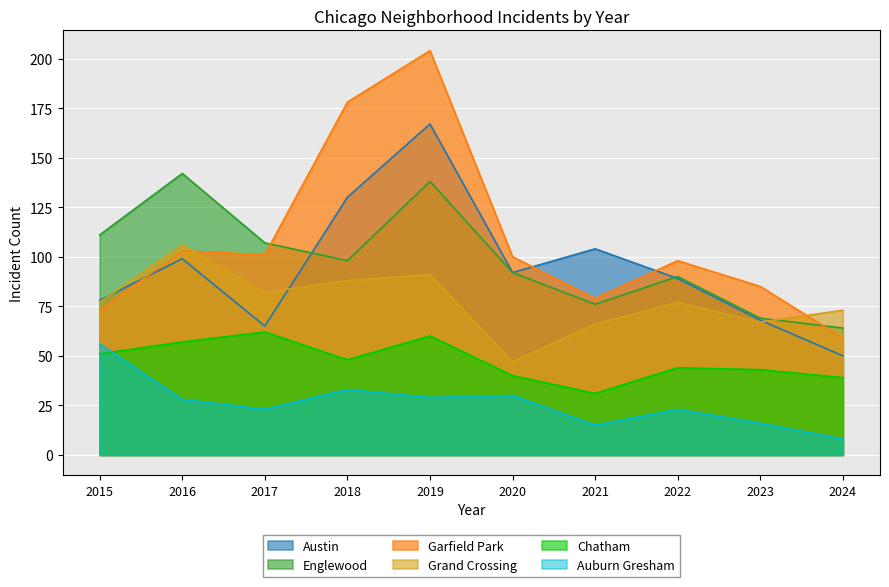

What is the sum of the Englewood values at 2020 and 2018?

190